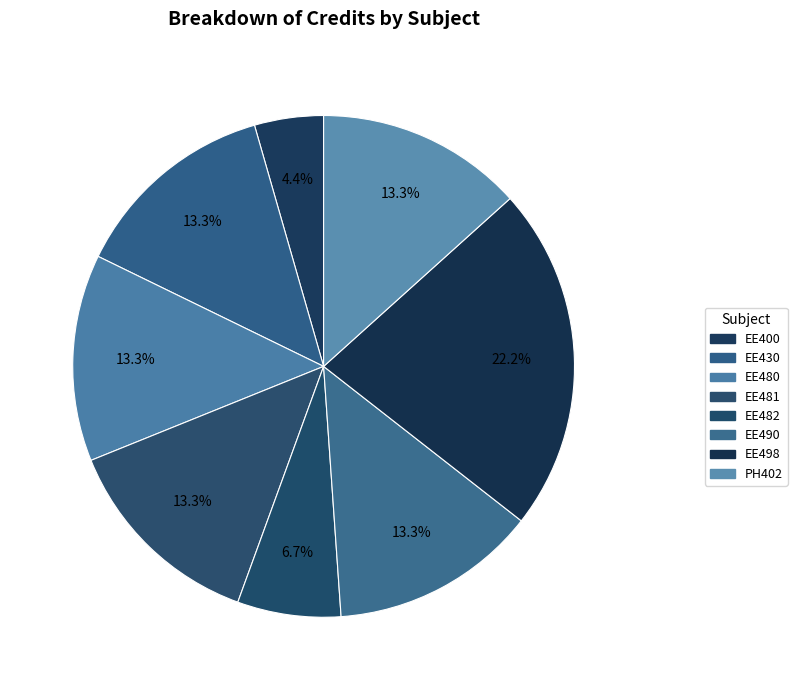

Approximately how many times larger is the value at EE498 compared to EE480?

1.7